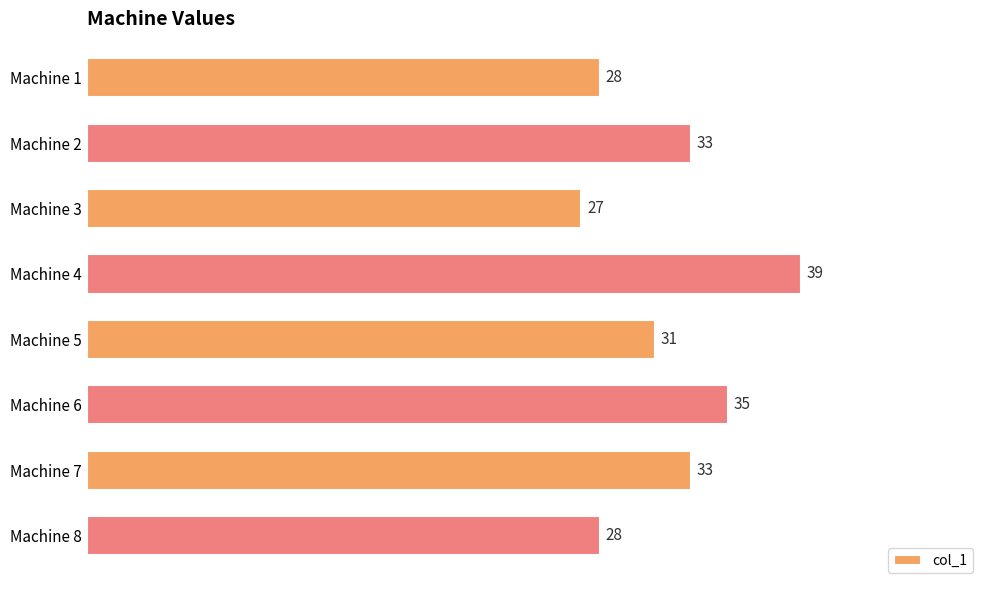

What is the ratio of the value at Machine 8 to the value at Machine 4?

0.7